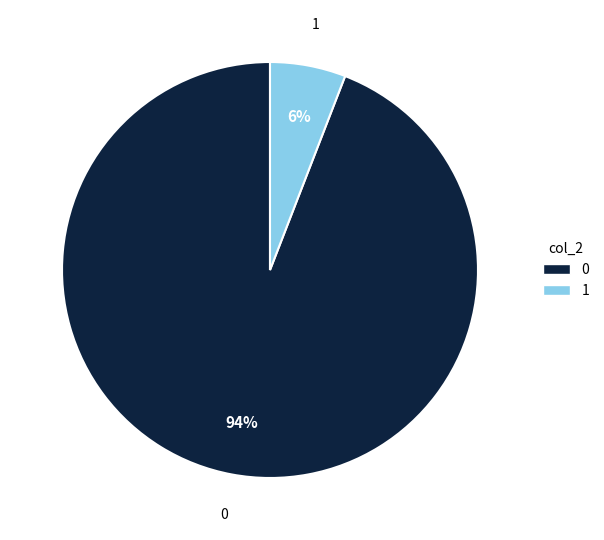

Combined, do 1 and 0 account for over 50%?

Yes